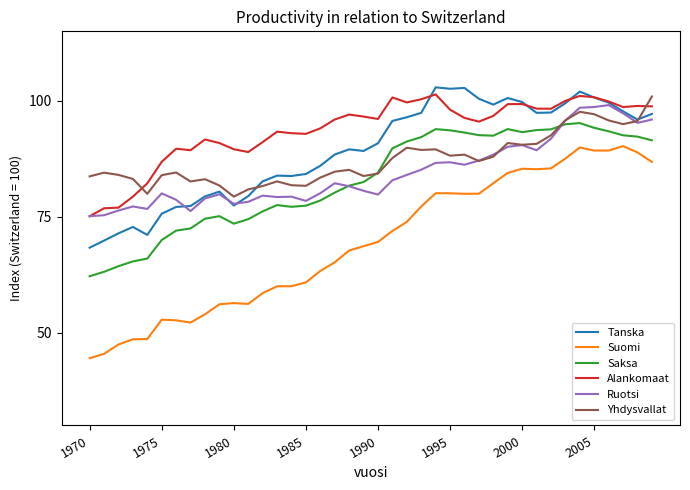

What is the minimum value for Saksa?

62.2